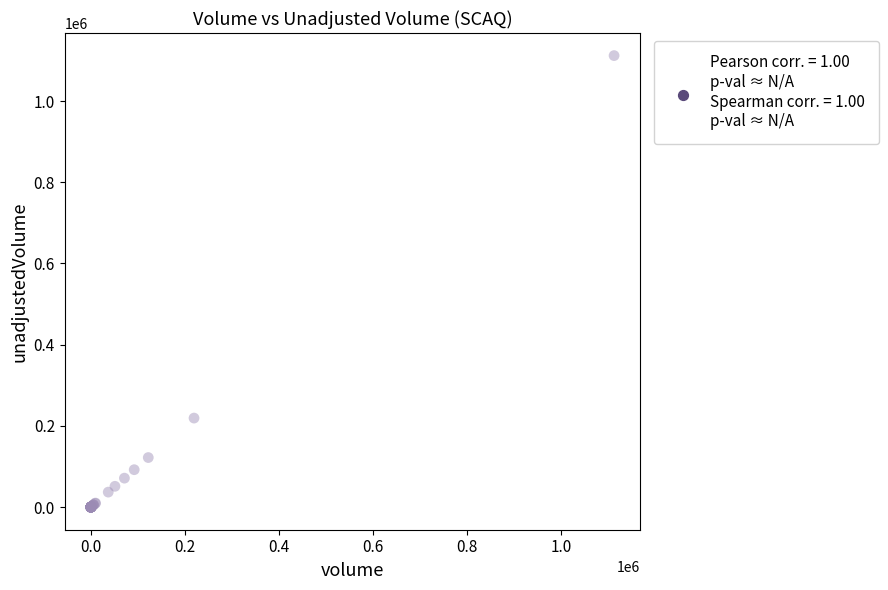

What Y value in the scatter plot is closest to 555900?

219300